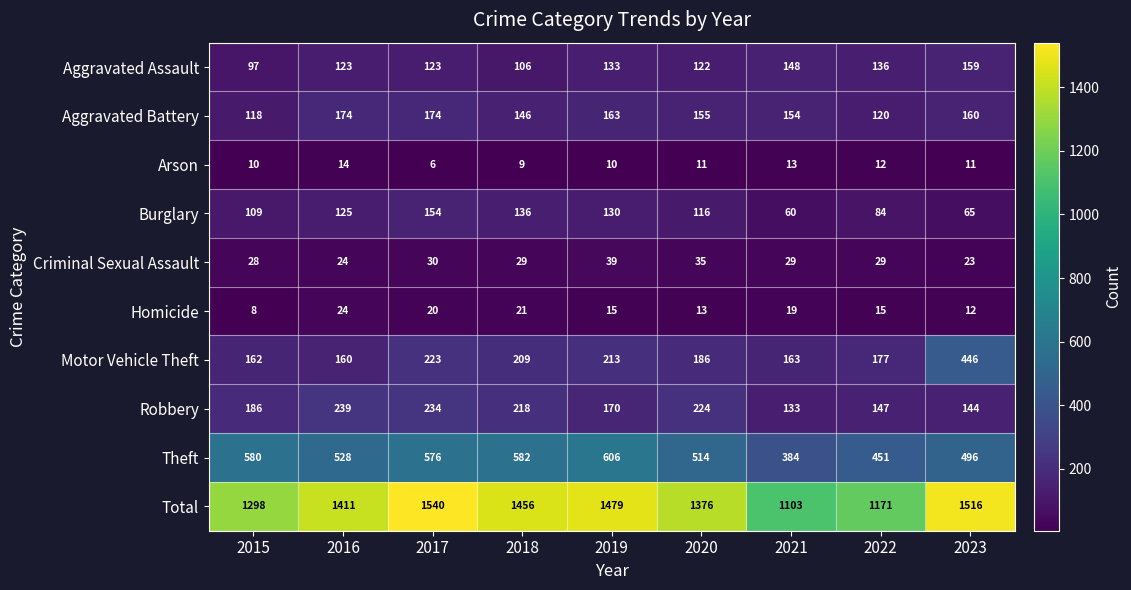

What is the sum of all Criminal Sexual Assault values?

266